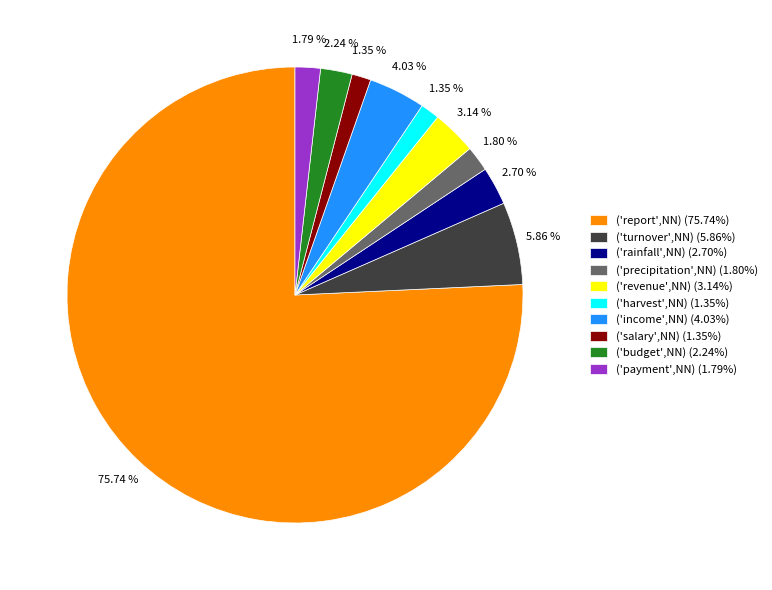

The ('rainfall',NN) slice represents 3% of the pie. True or false?

True